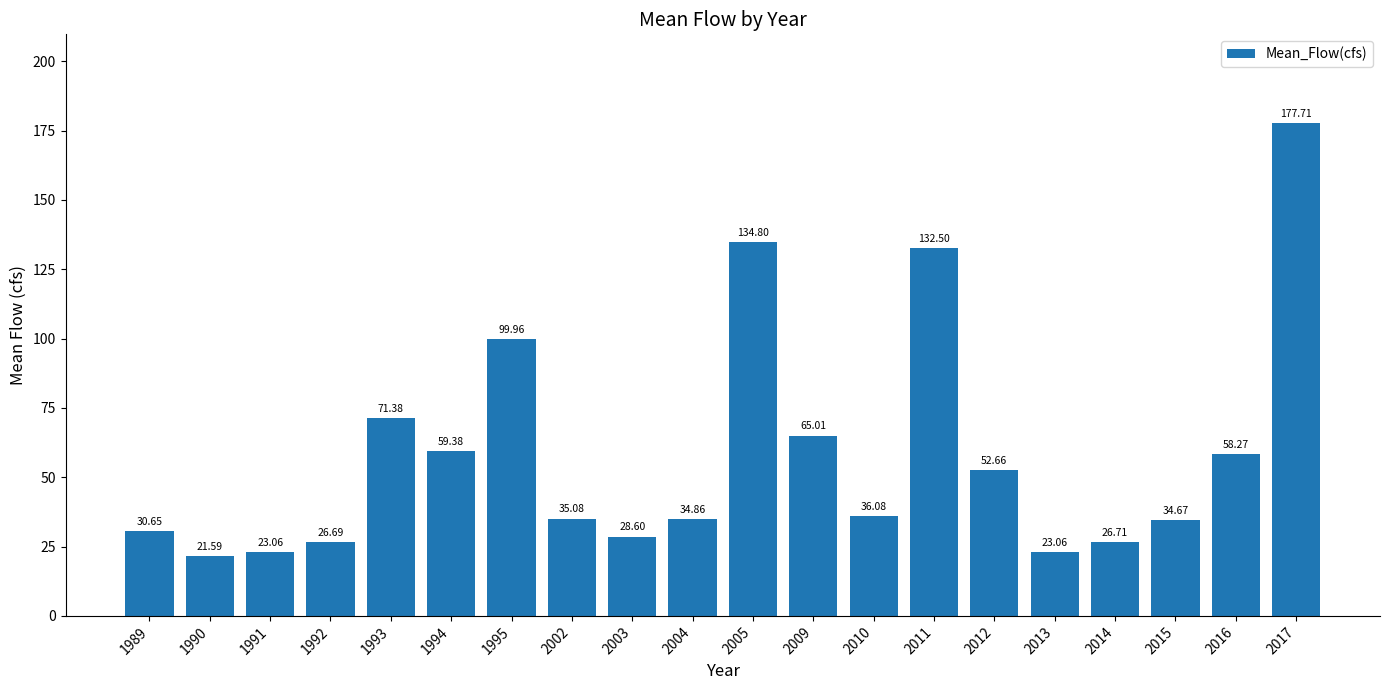

Which label corresponds to the largest value in the chart?

2017